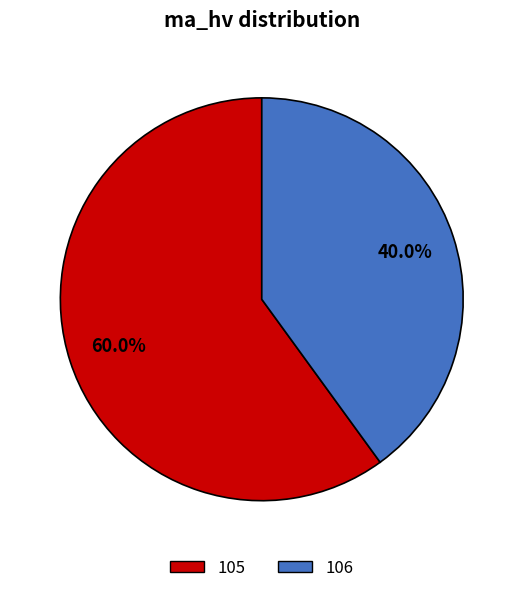

Which has a higher value, 105 or 106?

105